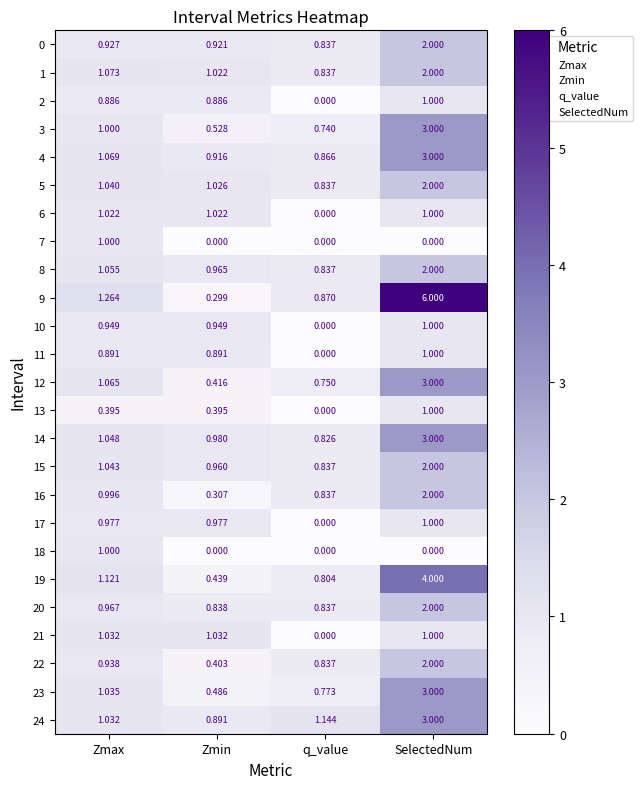

At which label does 15 reach its minimum?

q_value